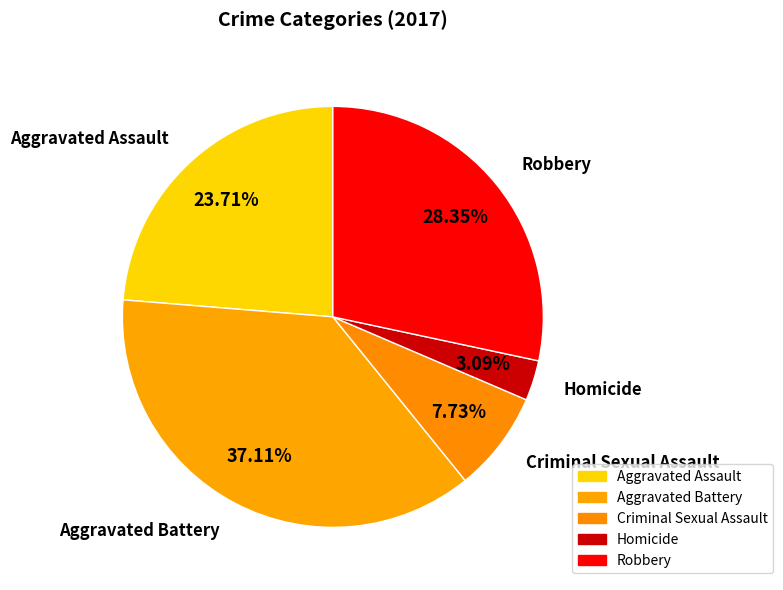

To the nearest percent, what is the combined percentage of Aggravated Battery and Robbery?

65%